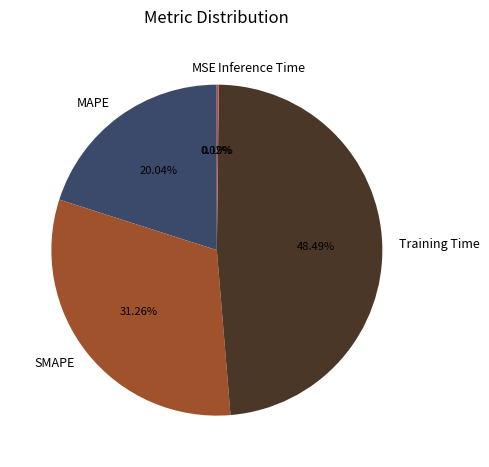

Is there a majority slice in this chart?

No